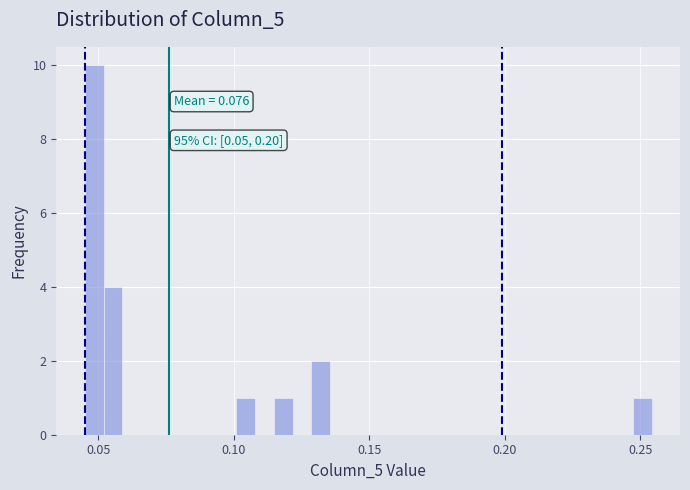

Read against the x-axis, roughly where is the centre of the tallest bar?

0.050